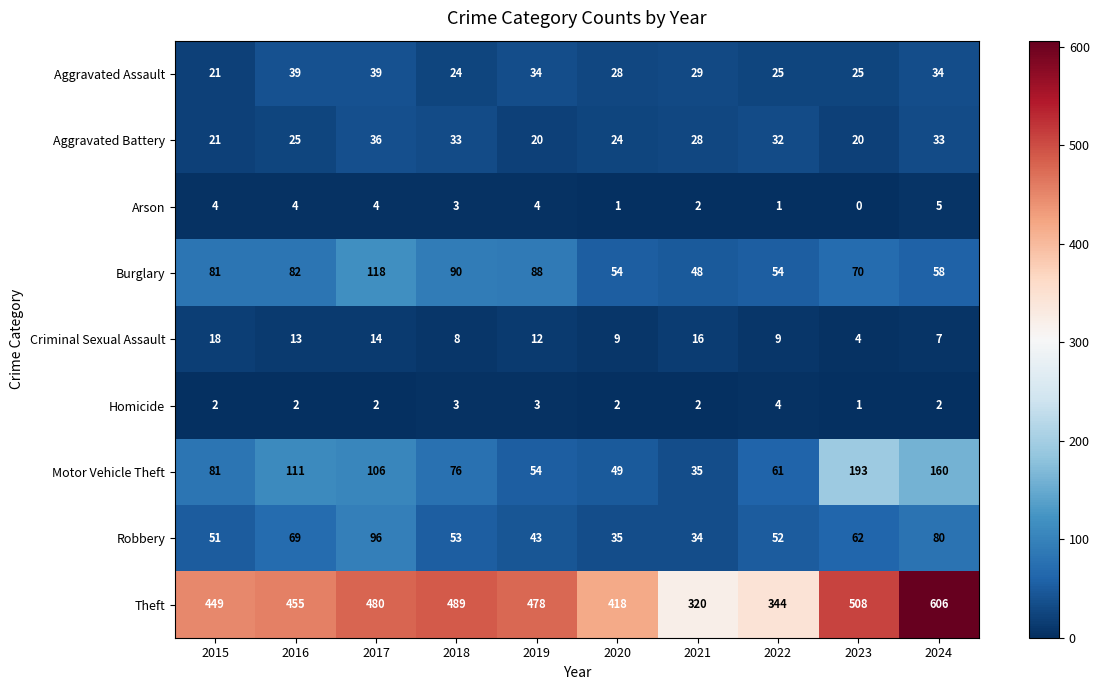

Between 2016 and 2023, which series saw the biggest shift?

Motor Vehicle Theft